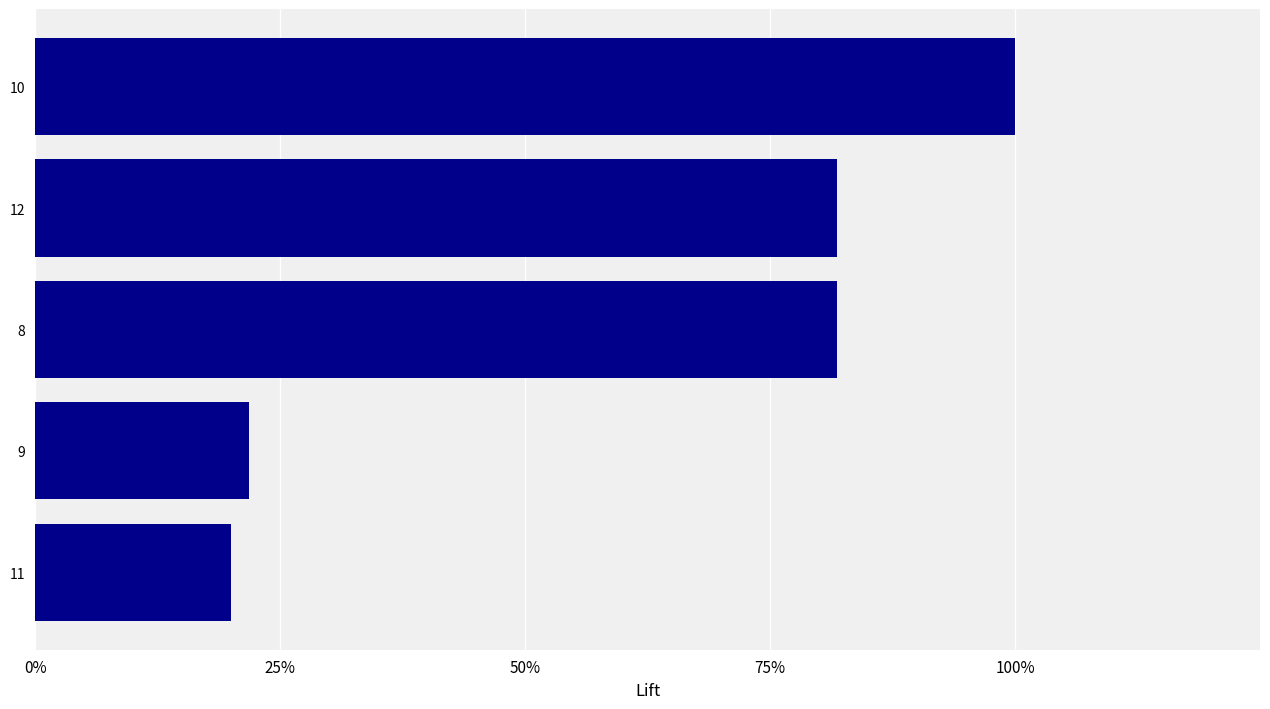

Does the chart contain any negative values?

No